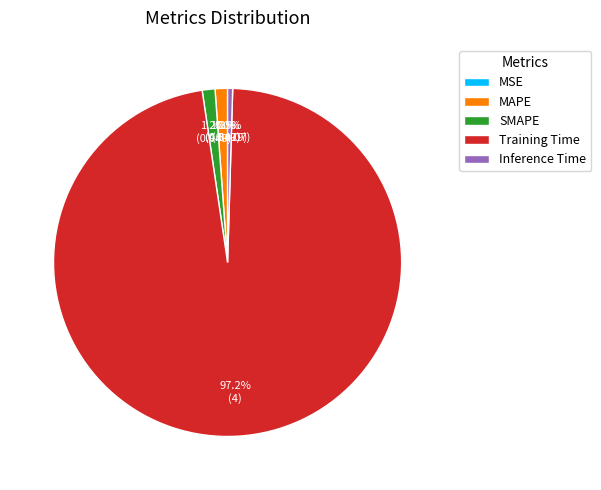

Combined, do SMAPE and Inference Time account for over 50%?

No